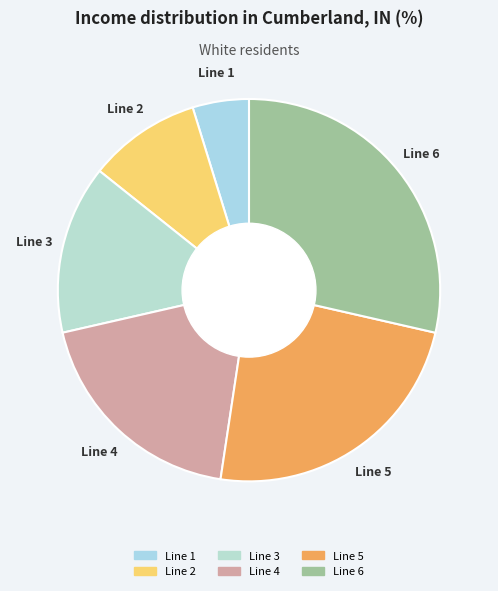

Is Line 4 the majority of the pie?

No